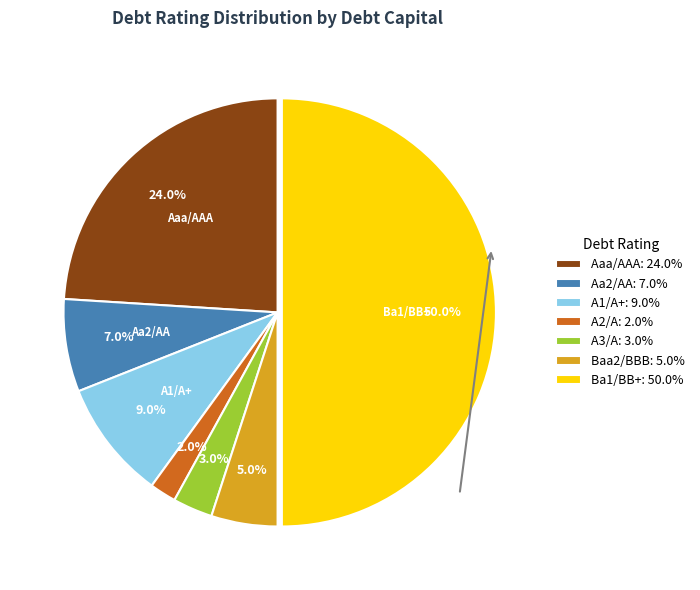

How many slices are in this pie chart?

7